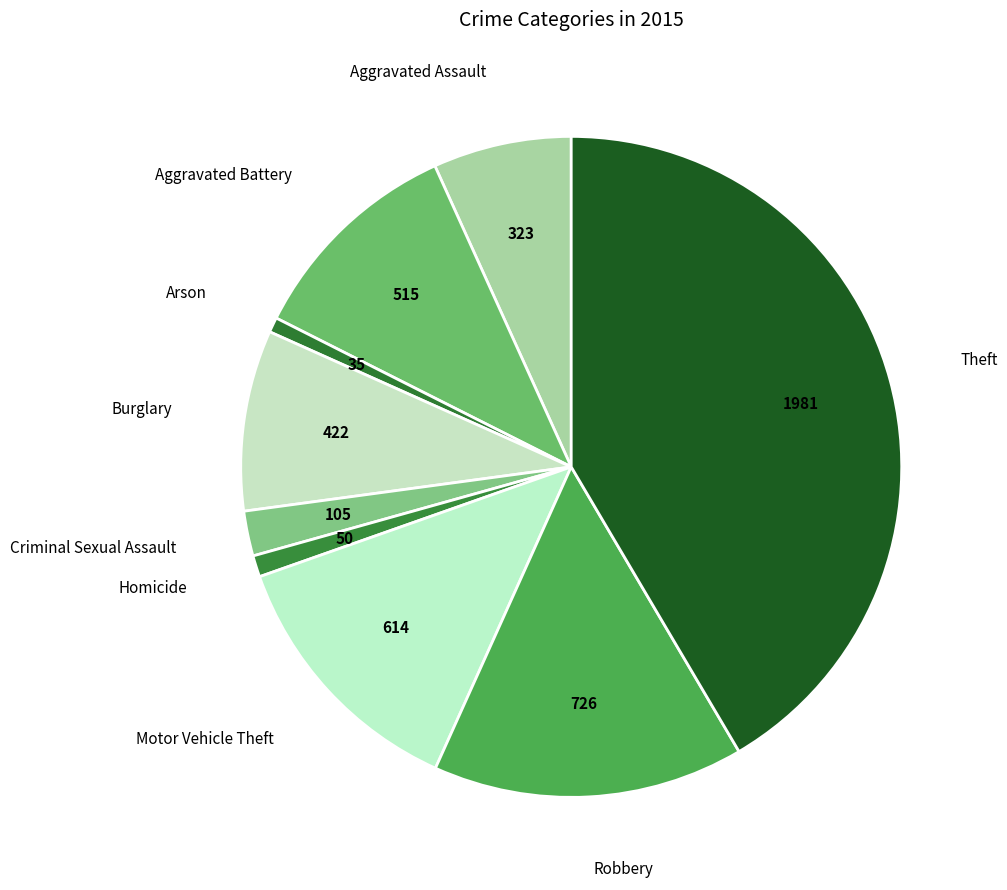

How many slices are in this pie chart?

9